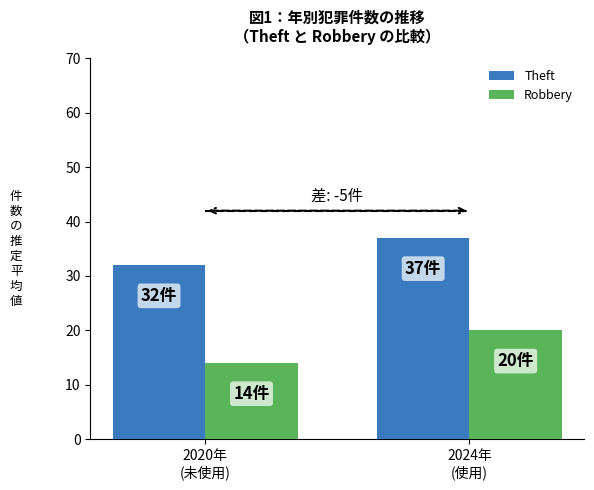

What is the sum of all Theft values?

69